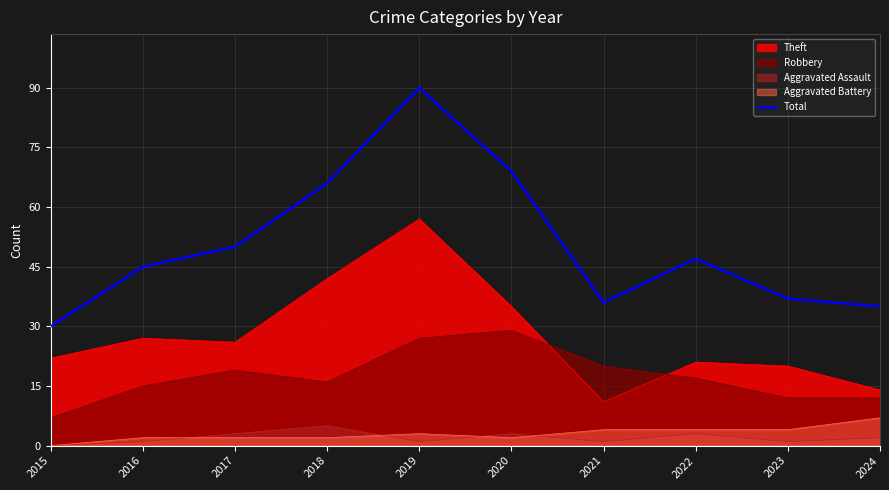

Reading right to left, list all the values displayed in this chart.

35	37	47	36	69	90	66	50	45	30